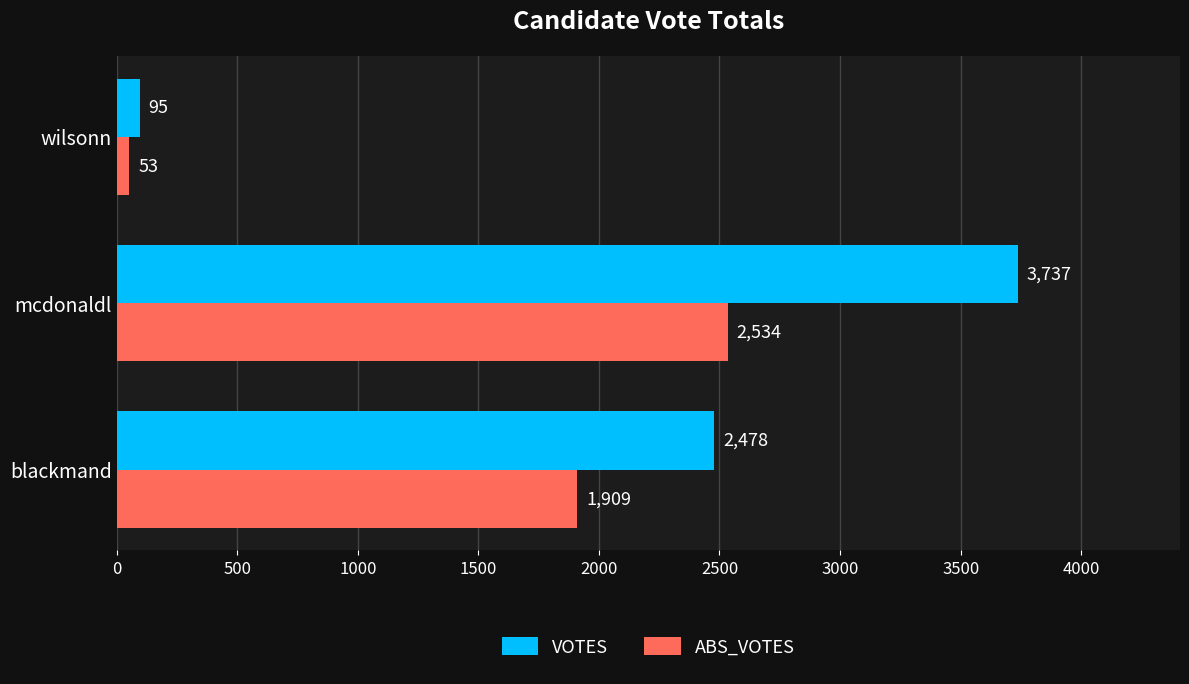

Which series has the largest range (max minus min)?

VOTES